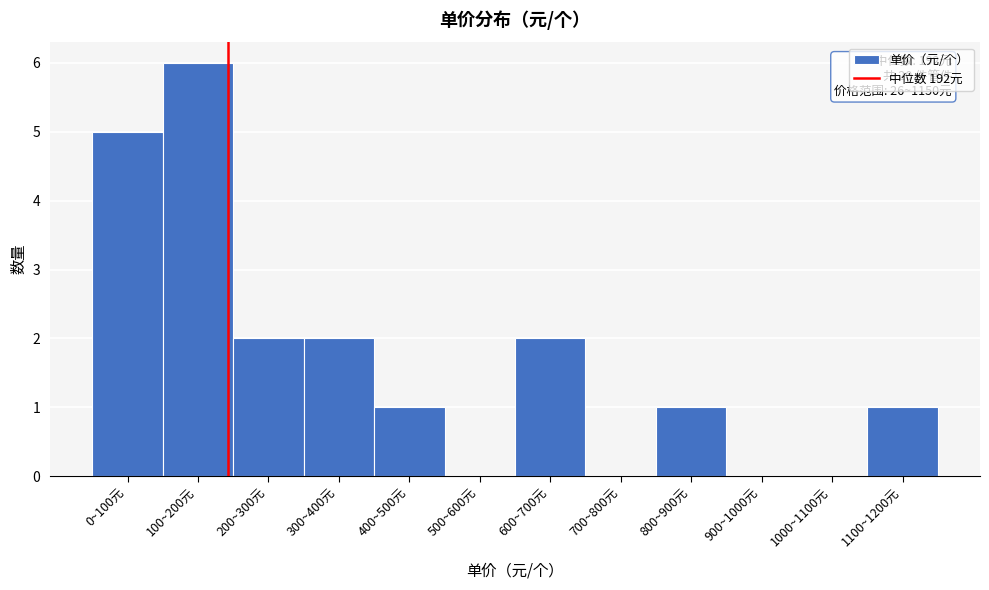

Reading left to right, list all the values displayed in this chart.

0~100元=5	100~200元=6	200~300元=2	300~400元=2	400~500元=1	500~600元=0	600~700元=2	700~800元=0	800~900元=1	900~1000元=0	1000~1100元=0	1100~1200元=1